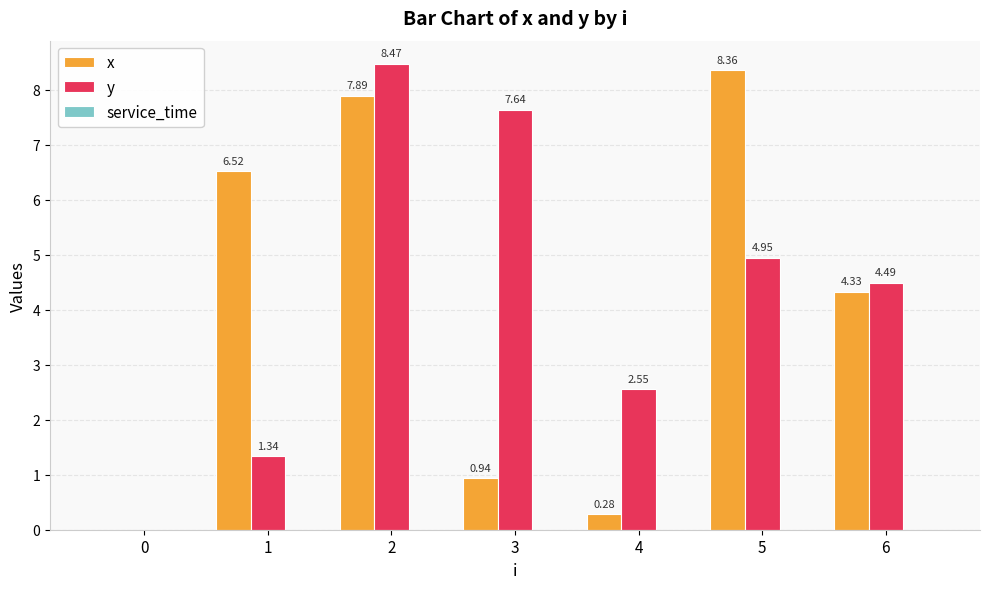

Between 1 and 3, which series saw the biggest shift?

y